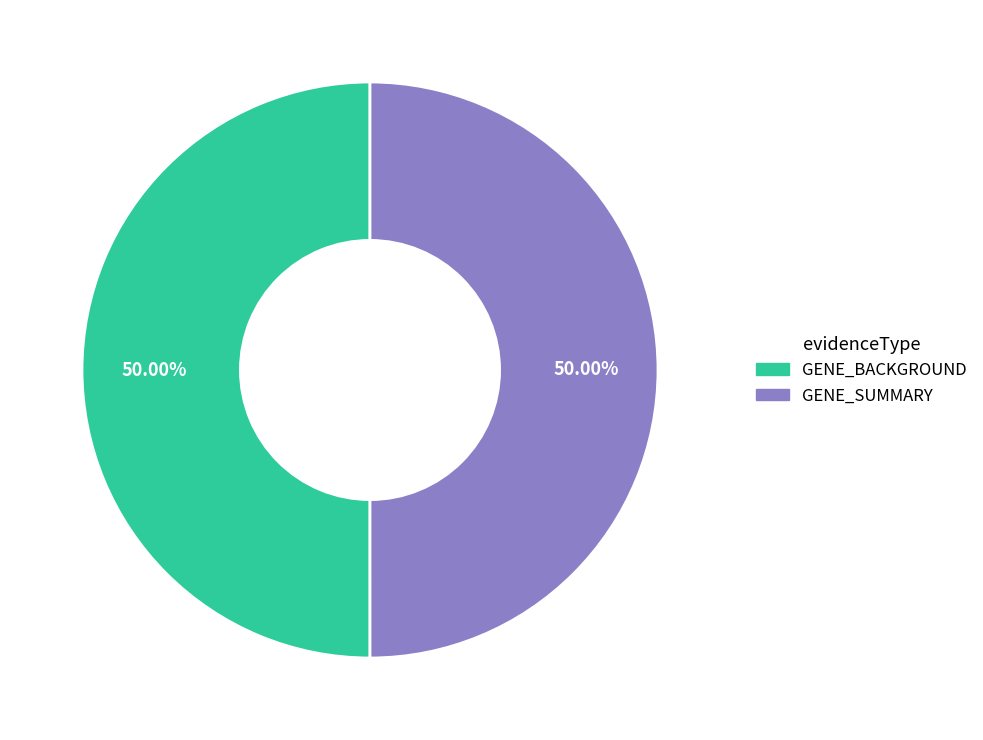

How many slices are in this pie chart?

2